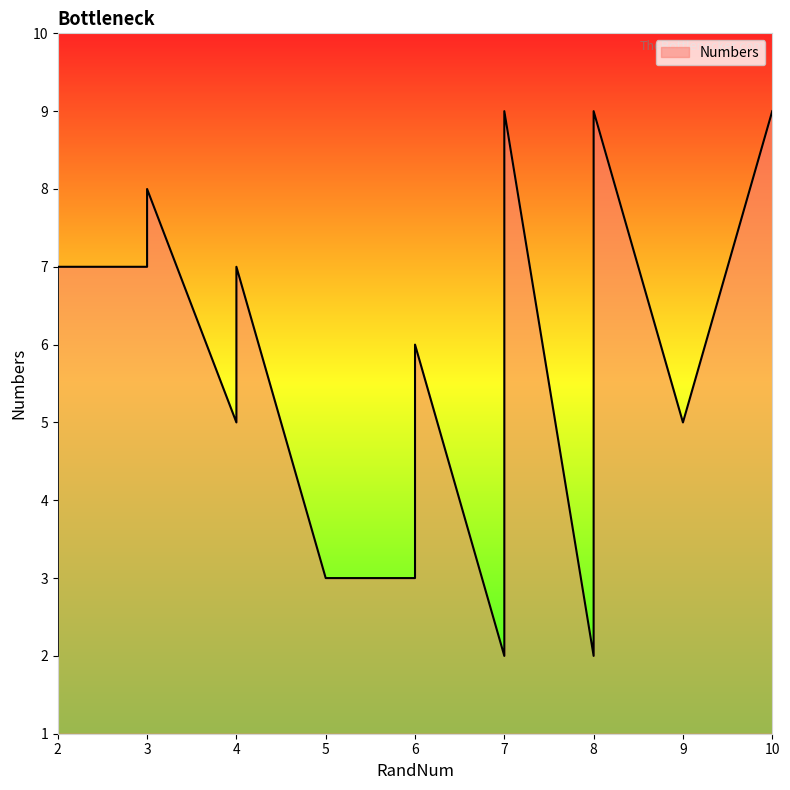

Approximately how many times larger is the value at 3 compared to 8?

0.9